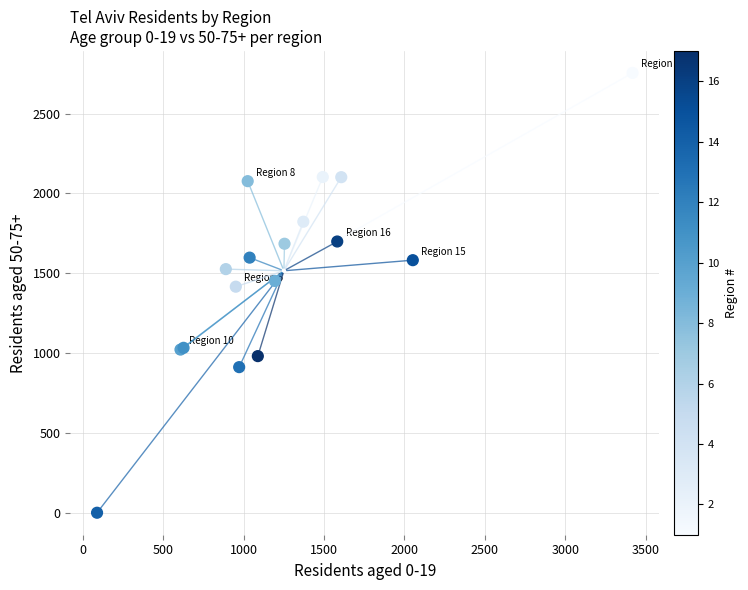

What Y value in the scatter plot is closest to 1377?

1416